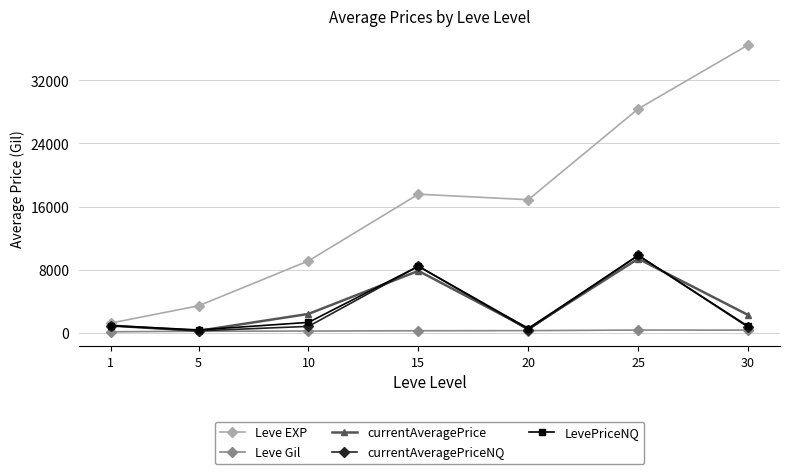

What is the value of the currentAveragePriceNQ point at the 6th from the left?

9804.3